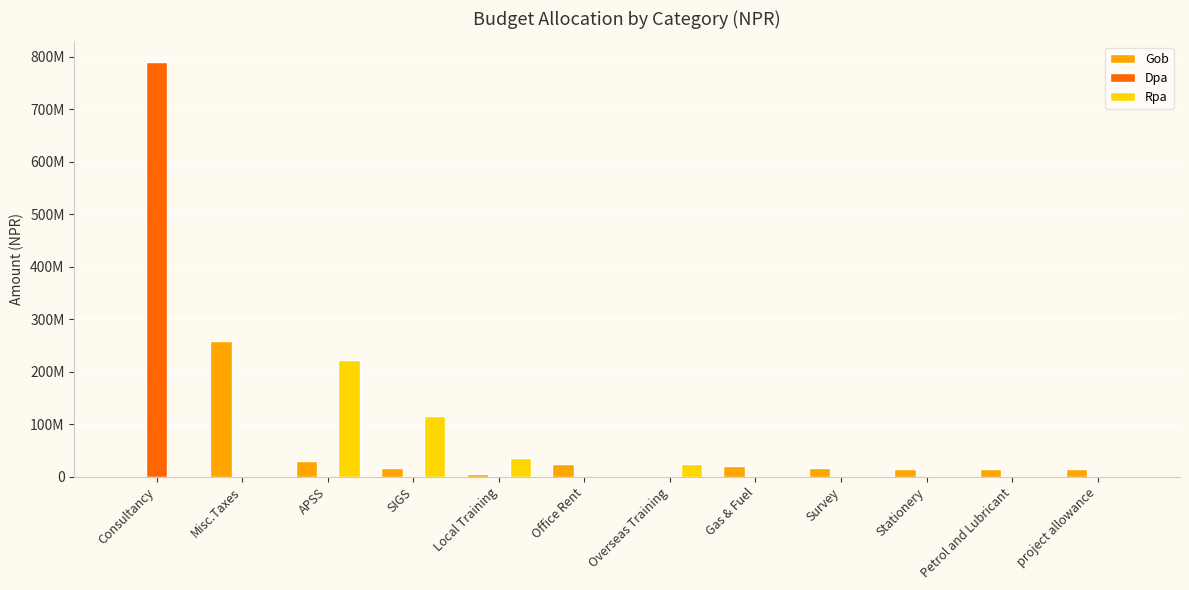

What are all the series names shown in the legend?

Gob, Dpa, Rpa